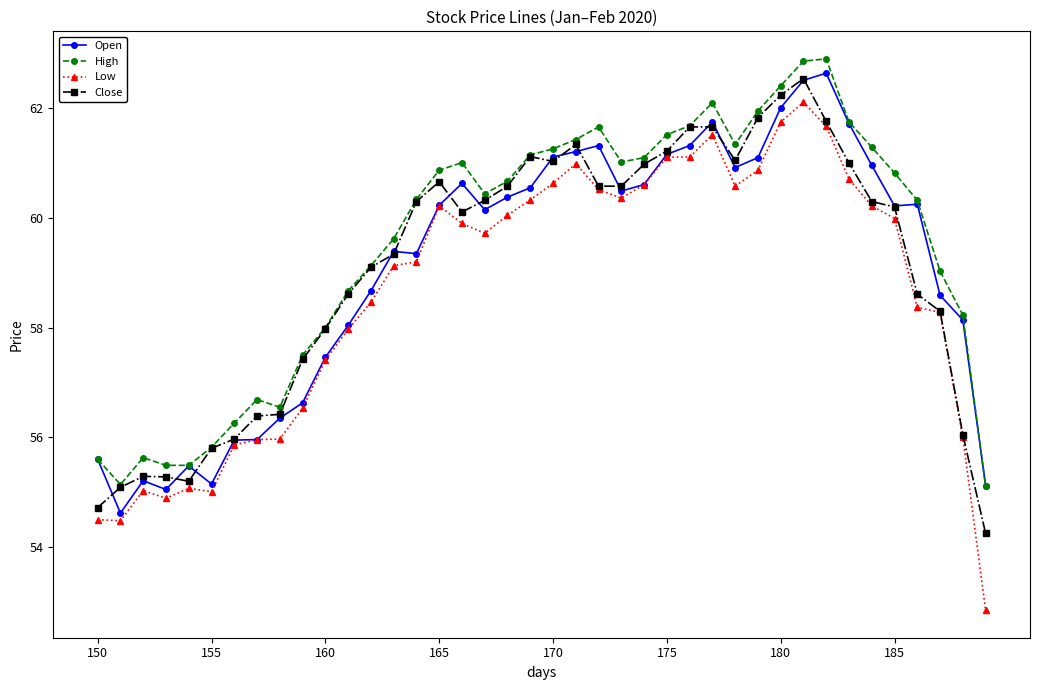

At how many categories does at least one series exceed 57?

30